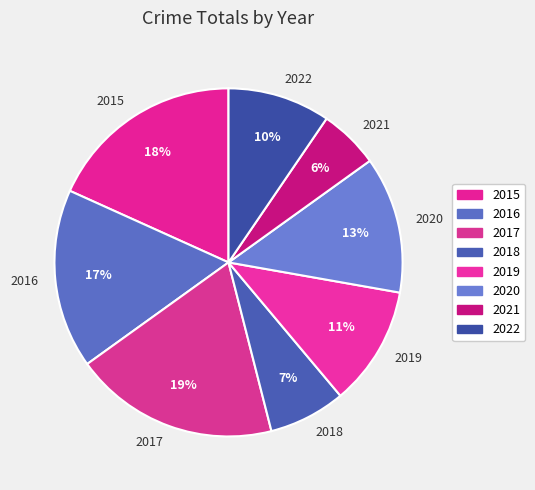

What percentage is the 2017 slice, to the nearest percent?

19%